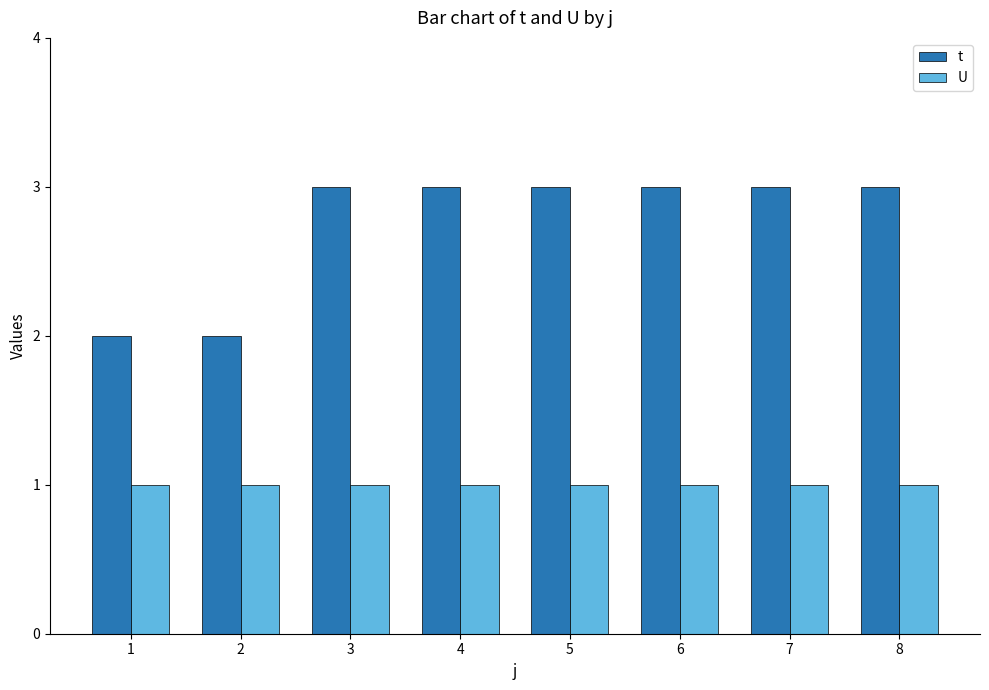

What is the smallest value displayed?

1